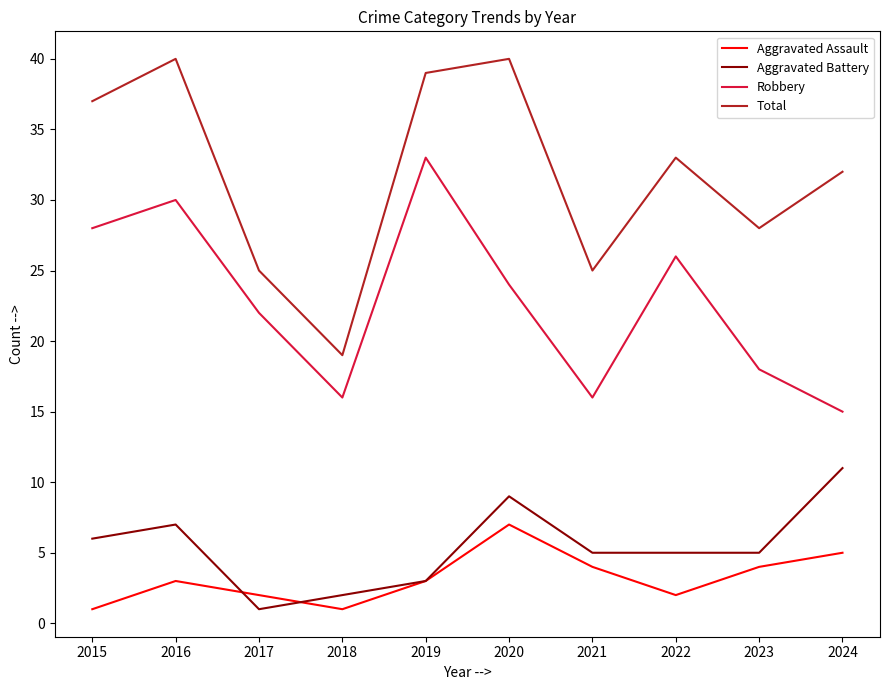

Is it true that Robbery equals 19 at 2019?

False